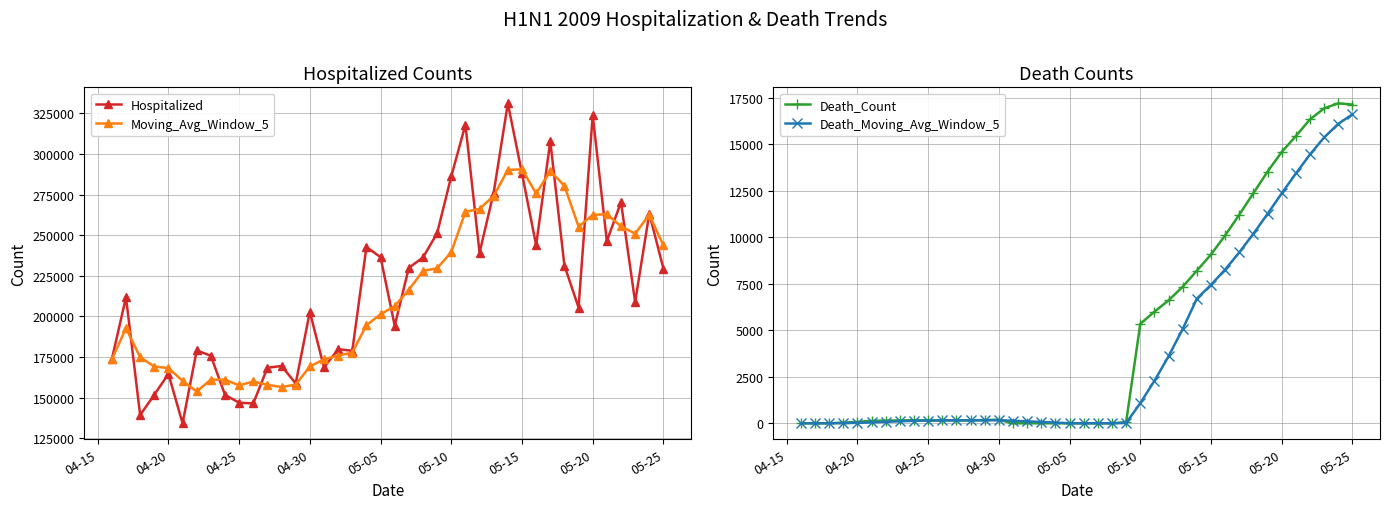

Rank the series by their maximum value, from highest to lowest.

Hospitalized, Moving_Avg_Window_5, Death_Count, Death_Moving_Avg_Window_5